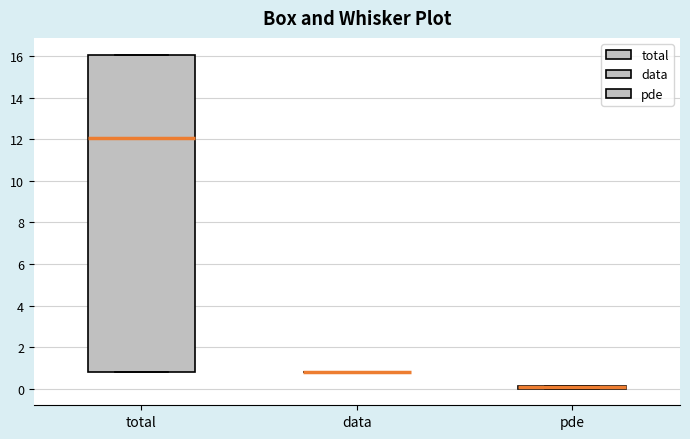

Comparing the boxes themselves (not the whiskers), which one is the tallest?

total